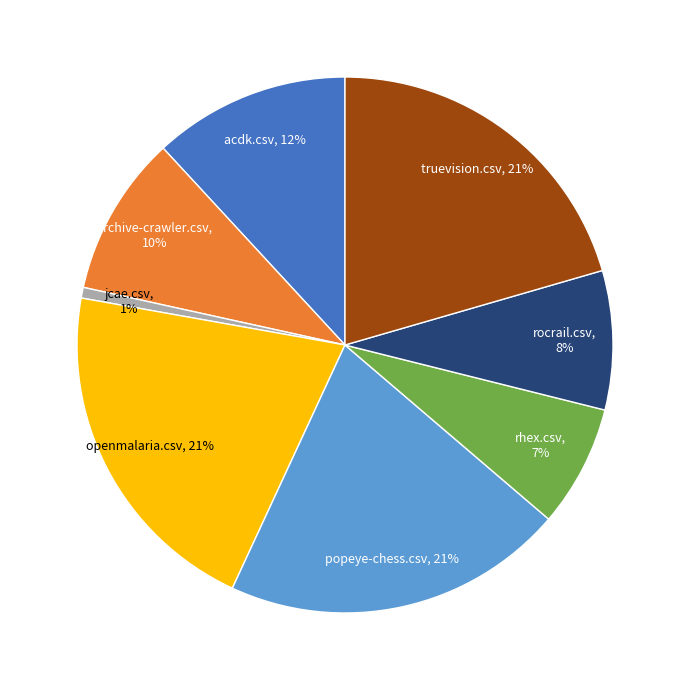

How many segments does this pie chart have?

8